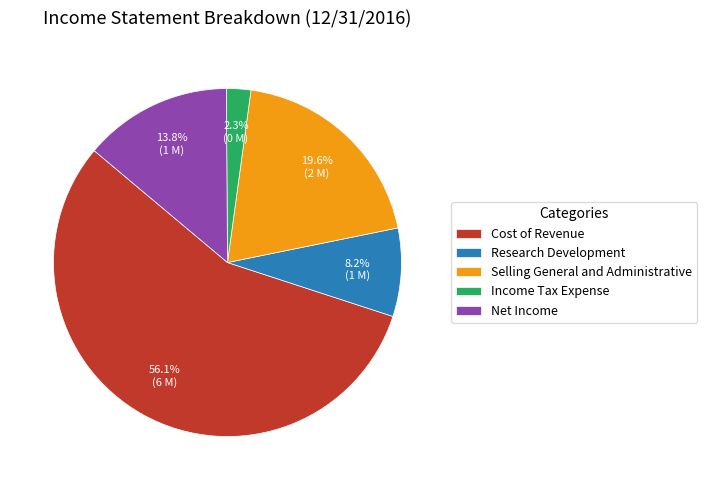

Which category has the biggest portion of the pie?

Cost of Revenue